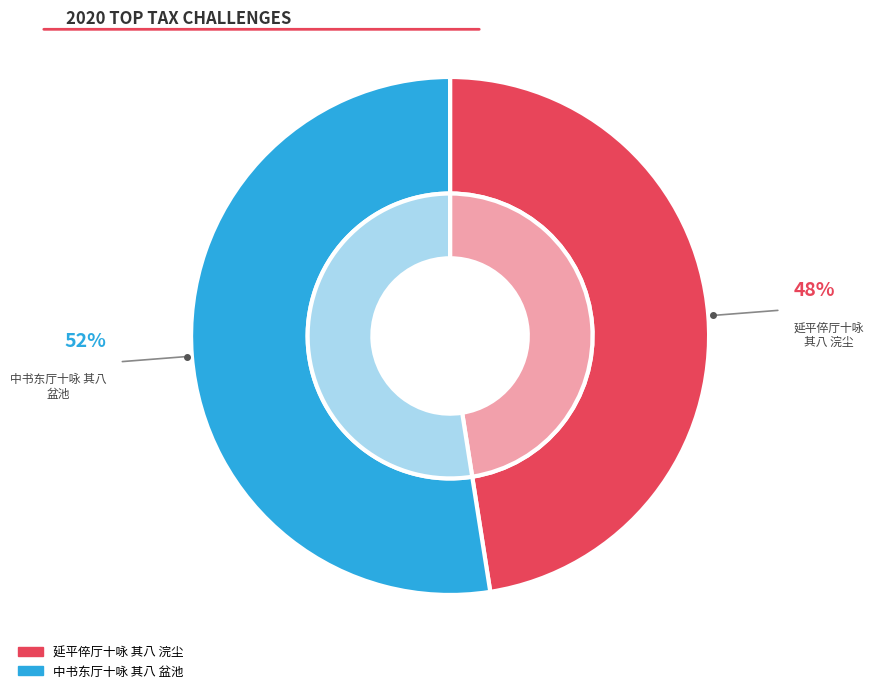

Which slice is the smallest?

延平倅厅十咏 其八 浣尘